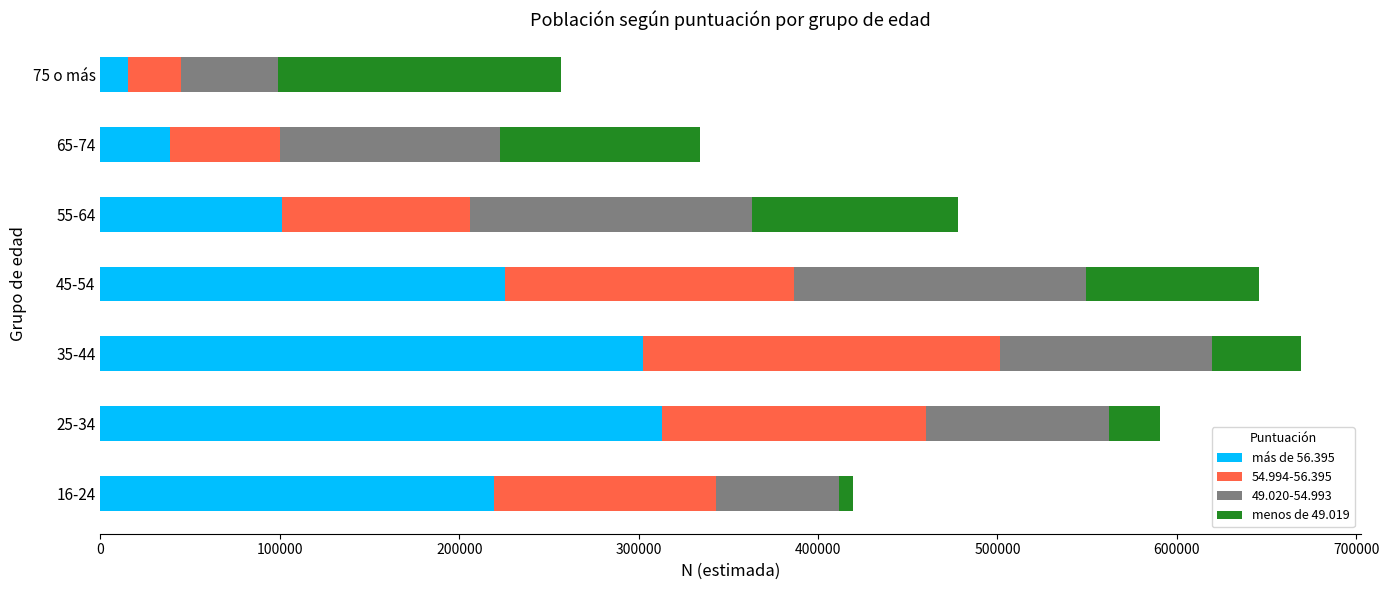

What is the sum of the más de 56.395 values at 75 o más and 65-74?

54631